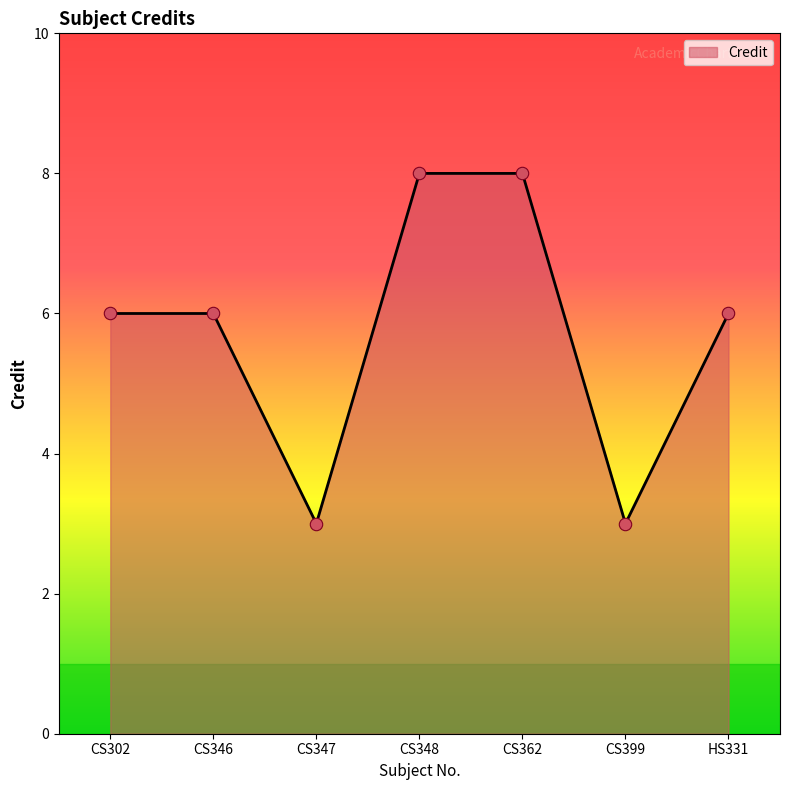

Approximately how many times larger is the value at CS347 compared to CS346?

0.5